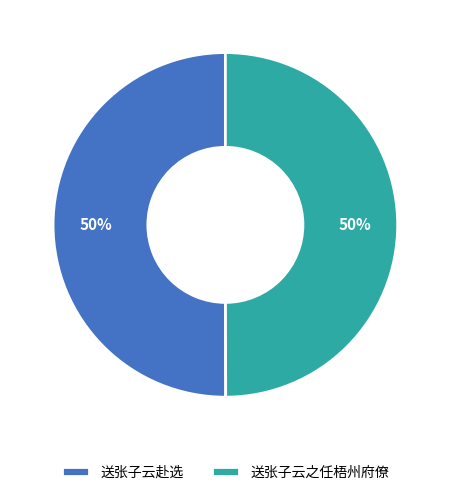

Approximately how many times larger is the value at 送张子云之任梧州府僚 compared to 送张子云赴选?

1.0